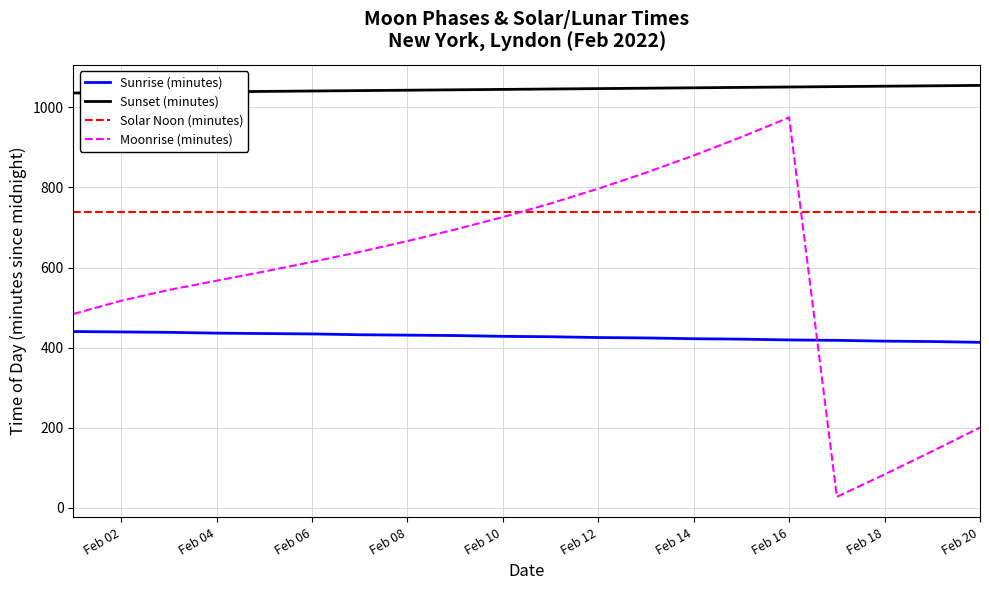

What is the difference between the maximum and minimum values in the Sunrise (minutes) series?

27